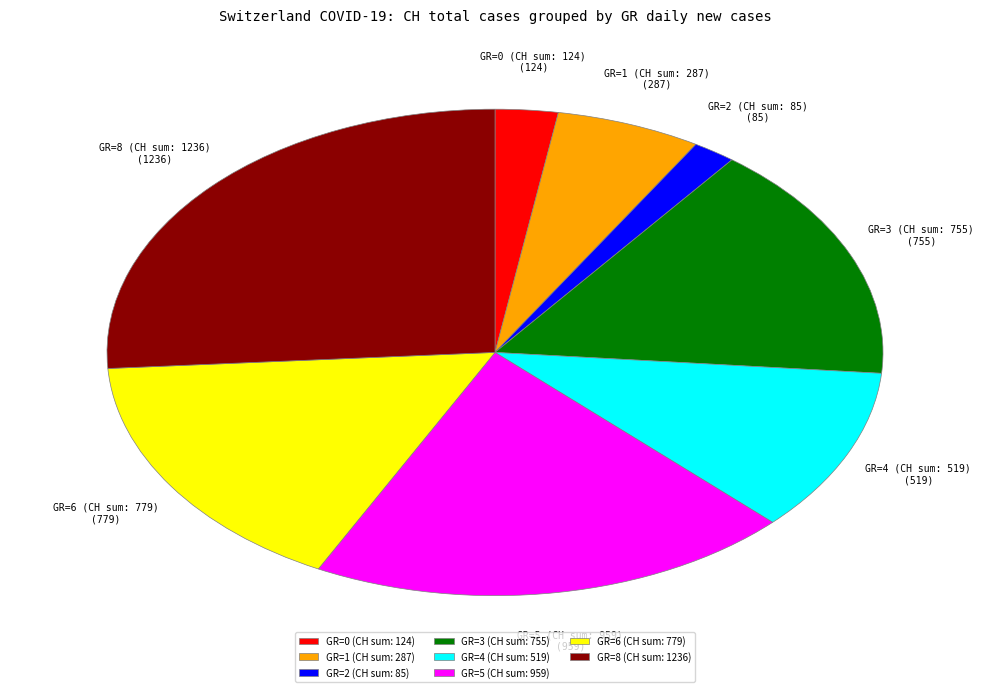

Is GR=0 (CH sum: 124) the majority of the pie?

No